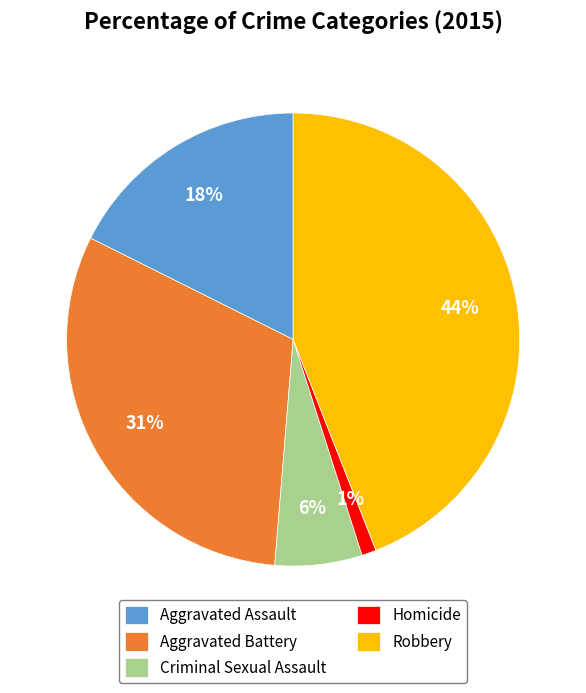

Which category has the smallest portion of the pie?

Homicide